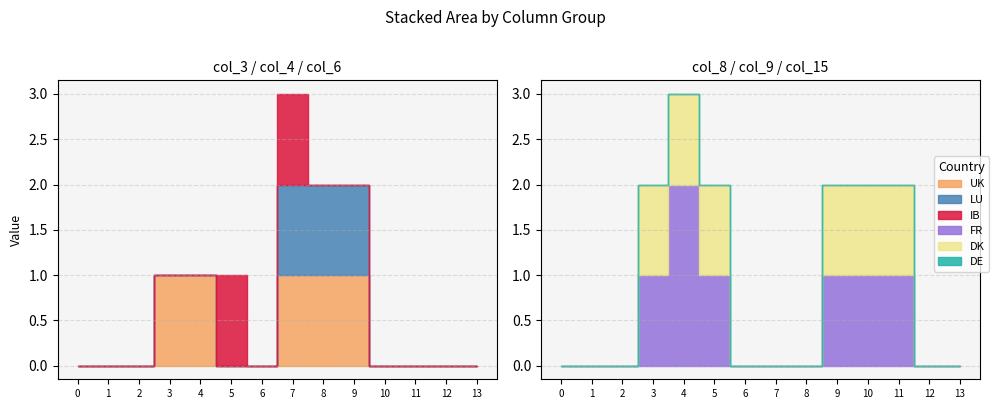

How many interior local peaks does the col_6 series have?

2